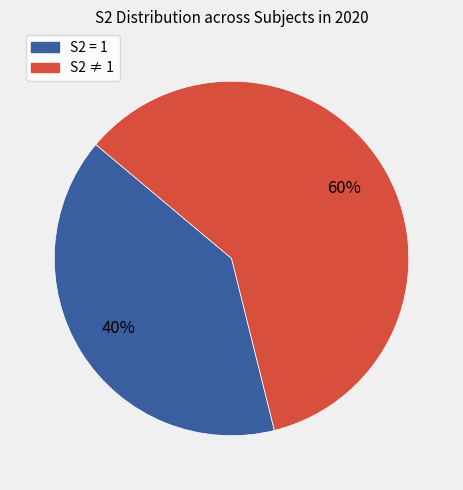

To the nearest percent, what is the average slice percentage?

50%